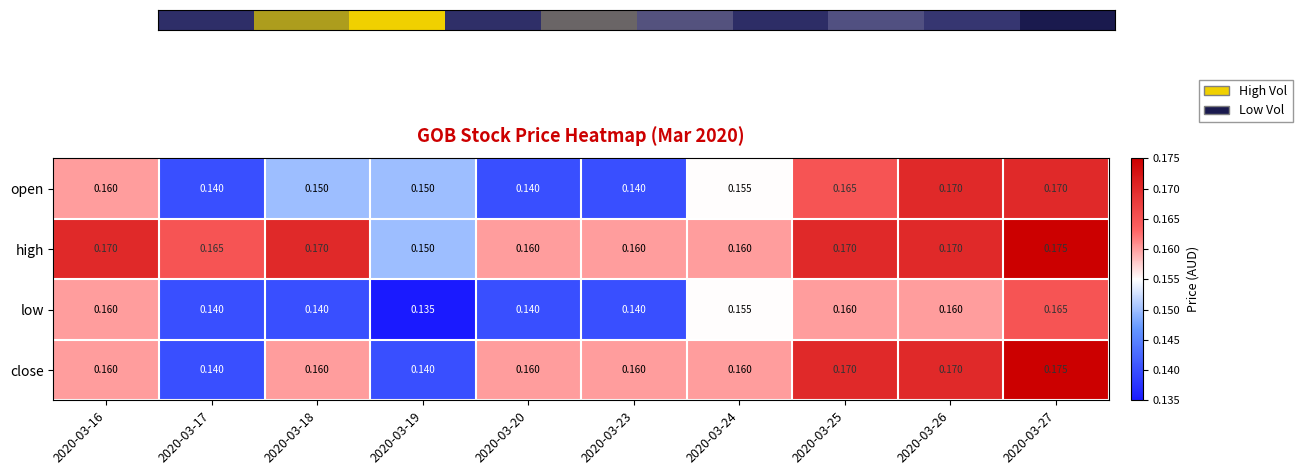

Which series changed the most between 2020-03-19 and 2020-03-20?

close